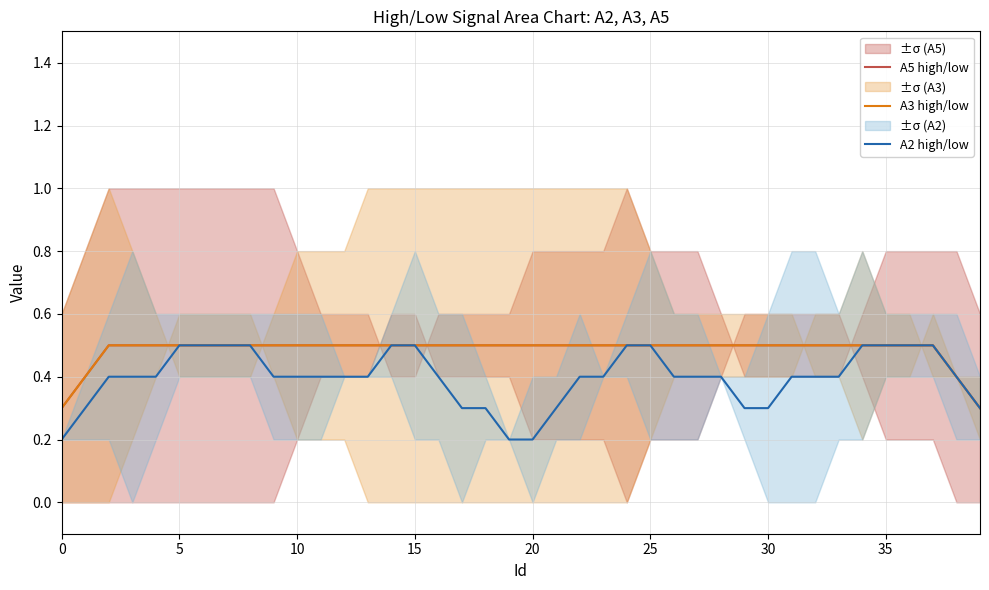

Which category has the highest value in the A2 high/low series?

5